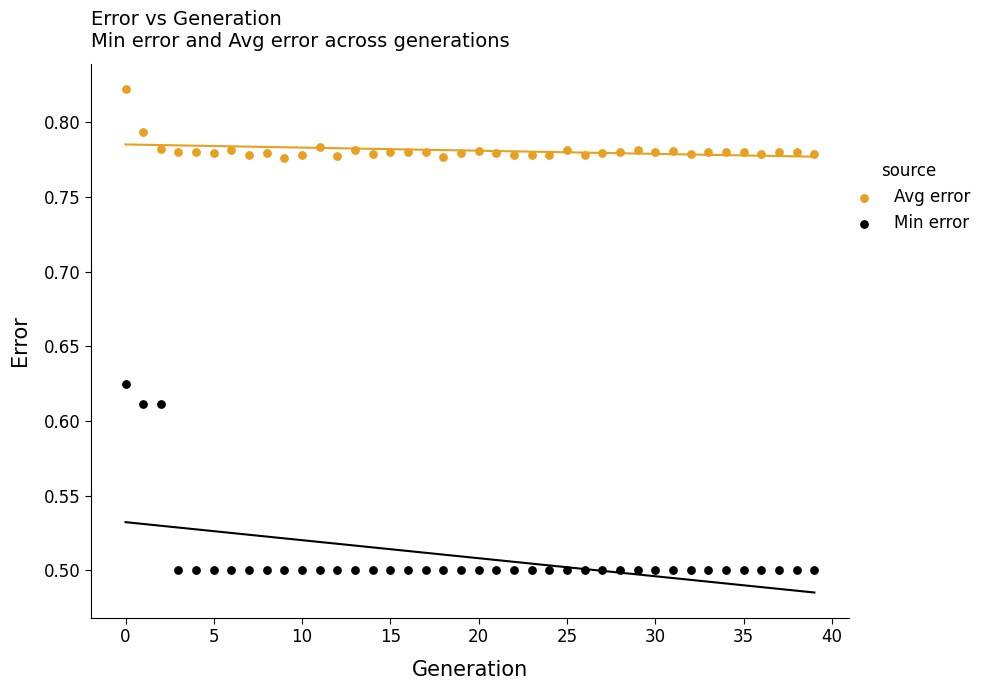

Which series reaches the minimum Y coordinate?

Min error